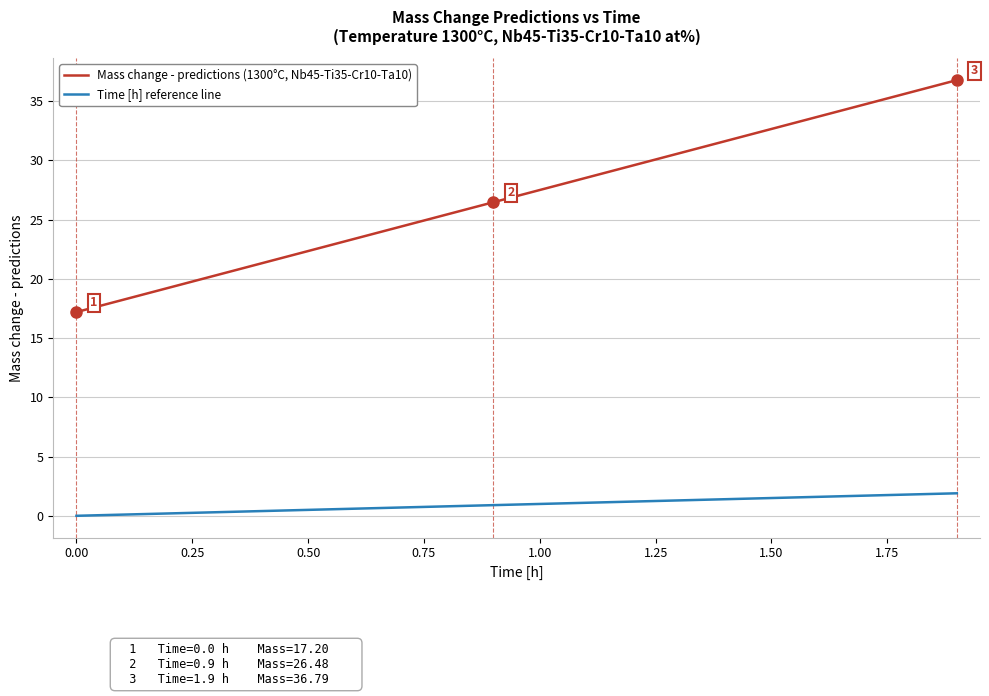

How many values in the Mass change - predictions (1300°C, Nb45-Ti35-Cr10-Ta10) series exceed 27?

10